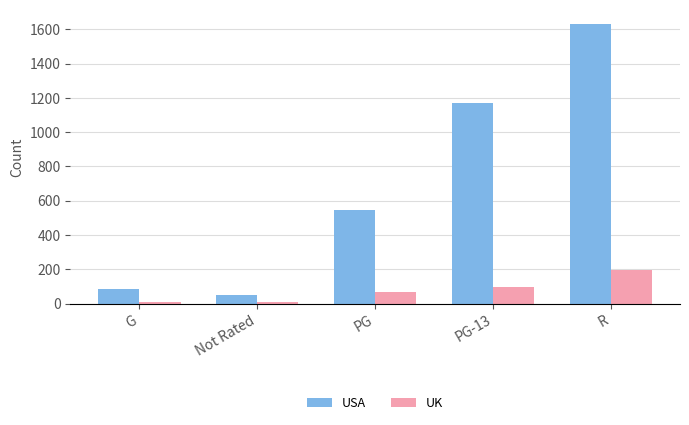

Which series has the largest range (max minus min)?

USA